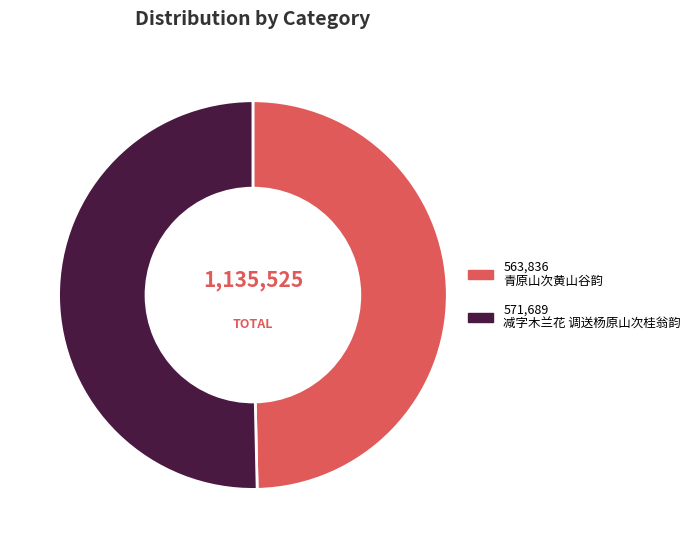

Does any single category account for the majority?

Yes